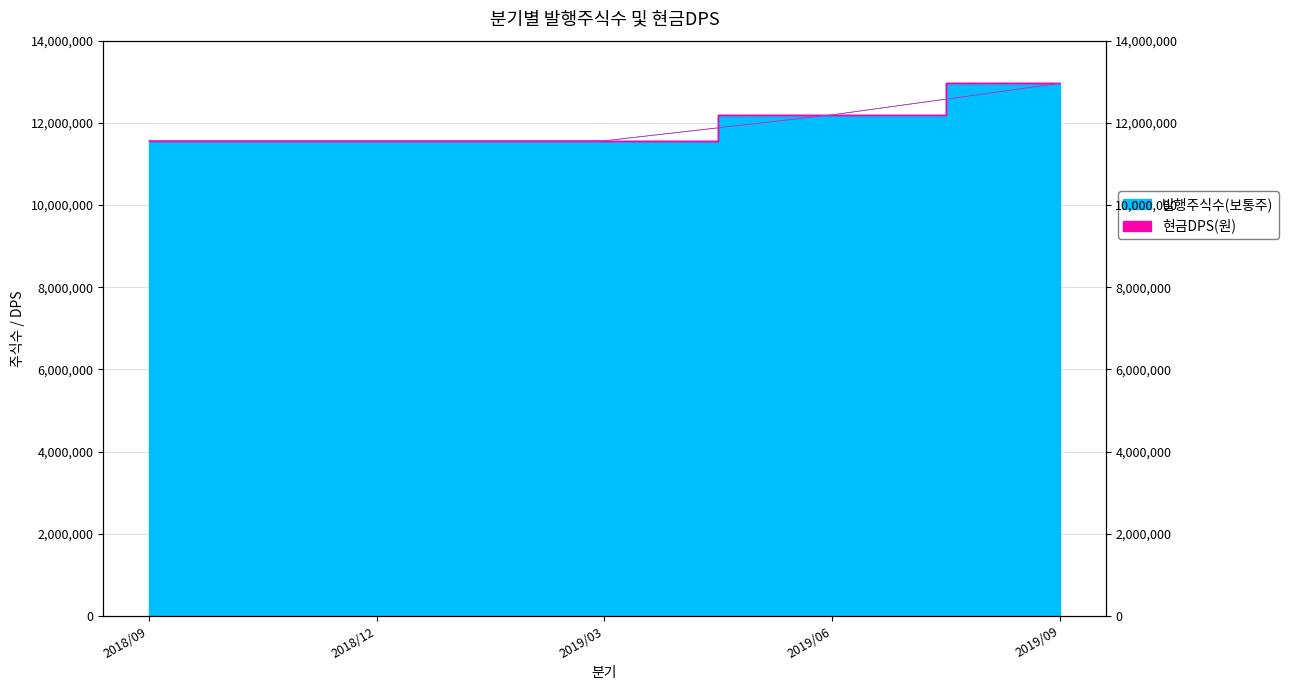

How many lines are shown in the chart?

1